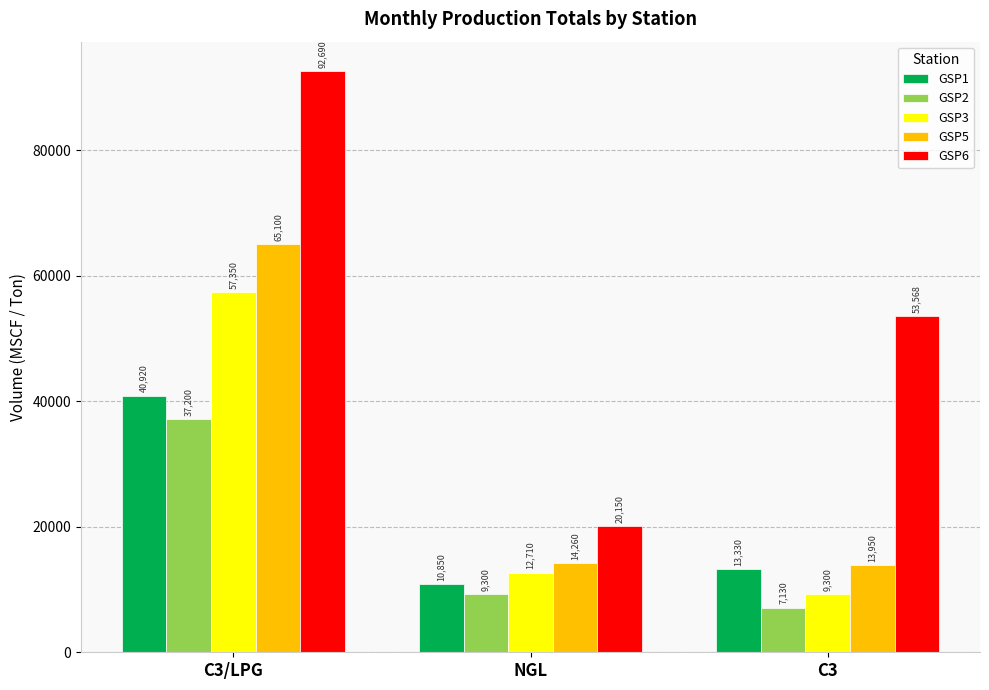

What position from the left is NGL?

2